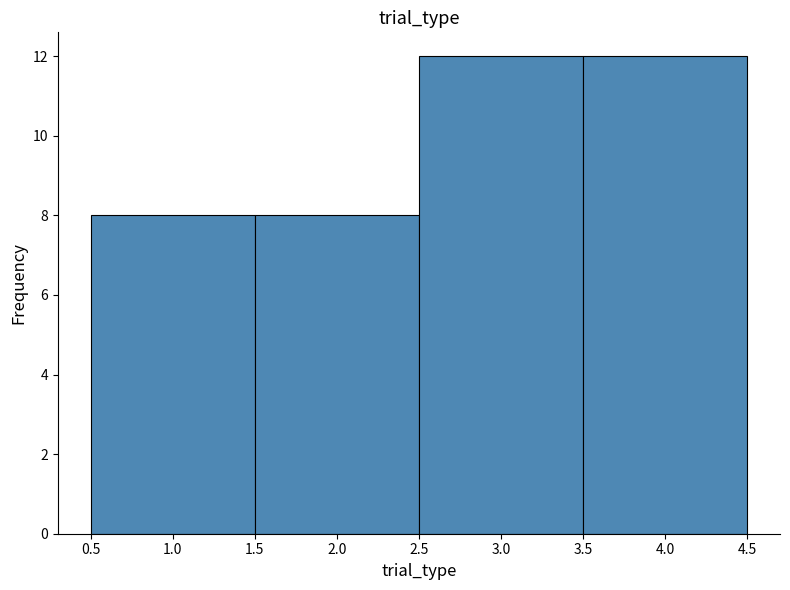

What is the height of the bar covering 3.5 to 4.5 on the x-axis? The values are not printed on the chart, so give them approximately, as read against the axis.

12